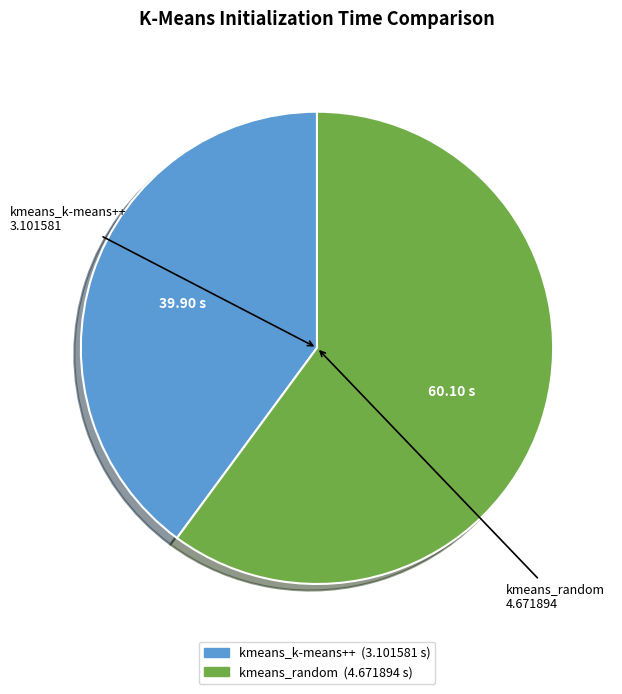

Rank the categories by value from lowest to highest.

kmeans_k-means++, kmeans_random